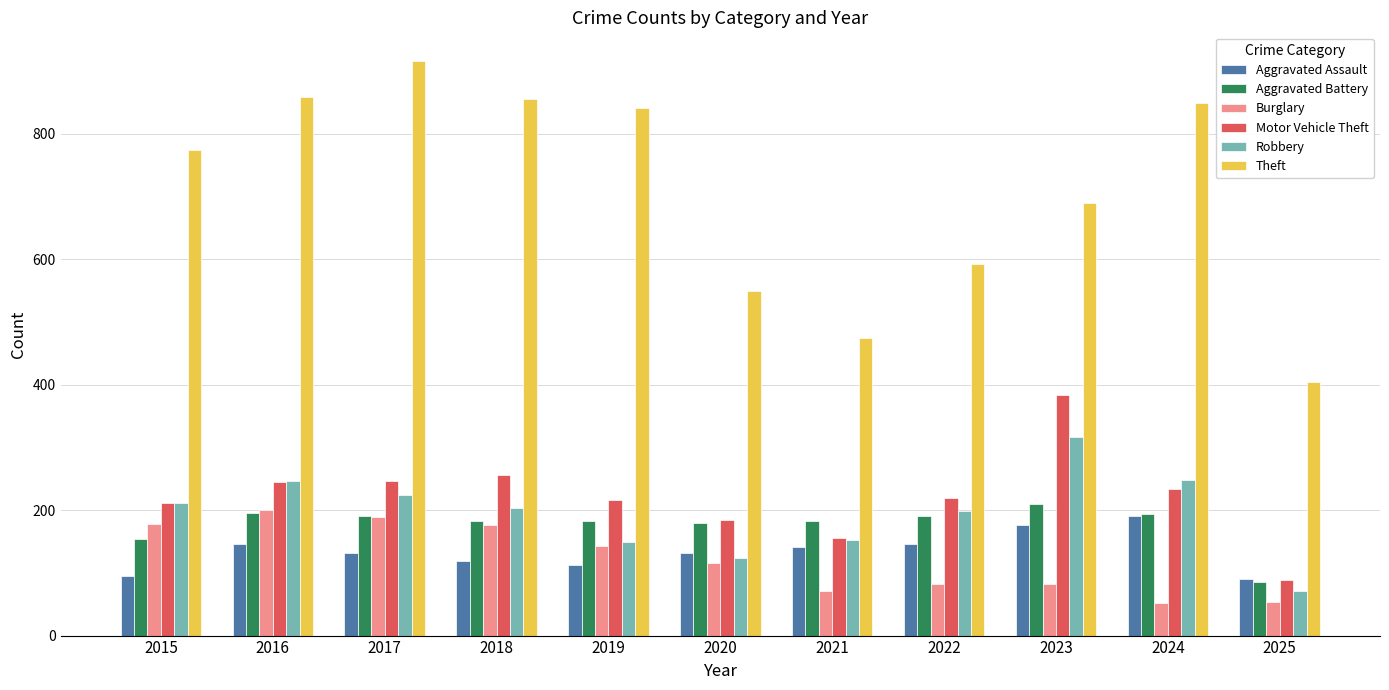

Does the chart contain any negative values?

No